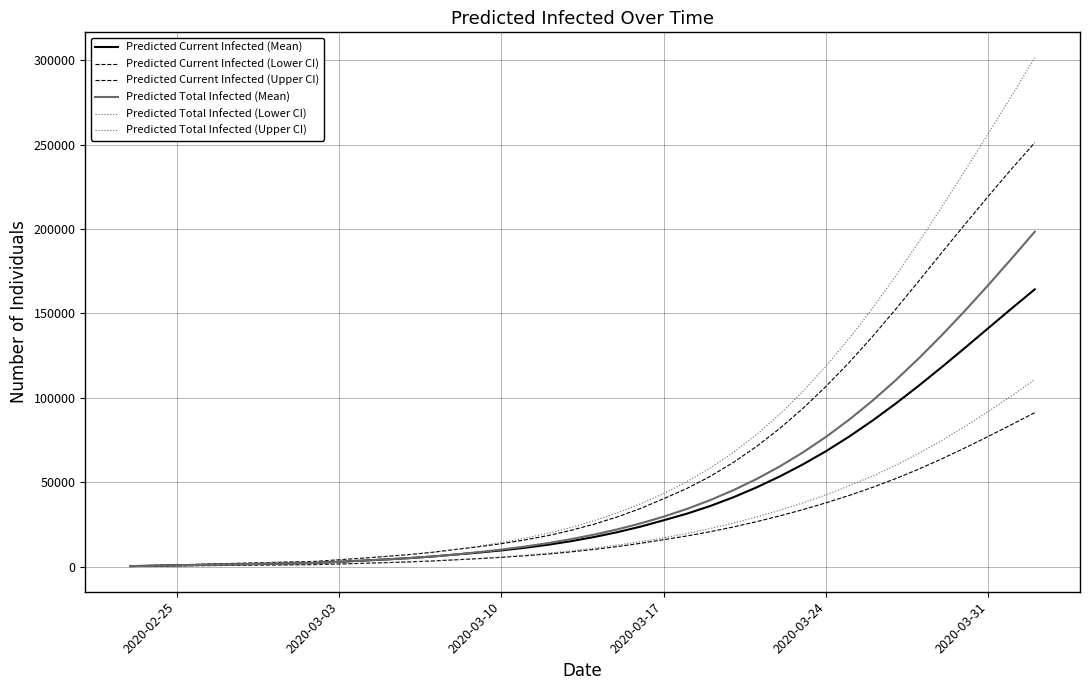

True or false: Predicted Current Infected (Lower CI) has more than 0 points higher than both neighbors.

False